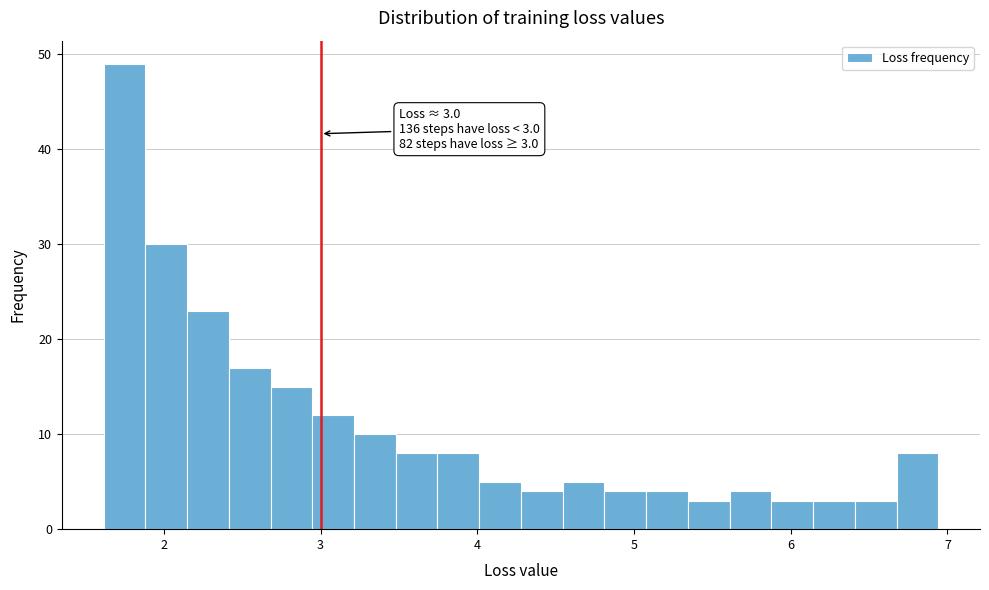

Around what value on the x-axis is the tallest bar? Give the approximate position of its centre, as read against the axis.

1.7